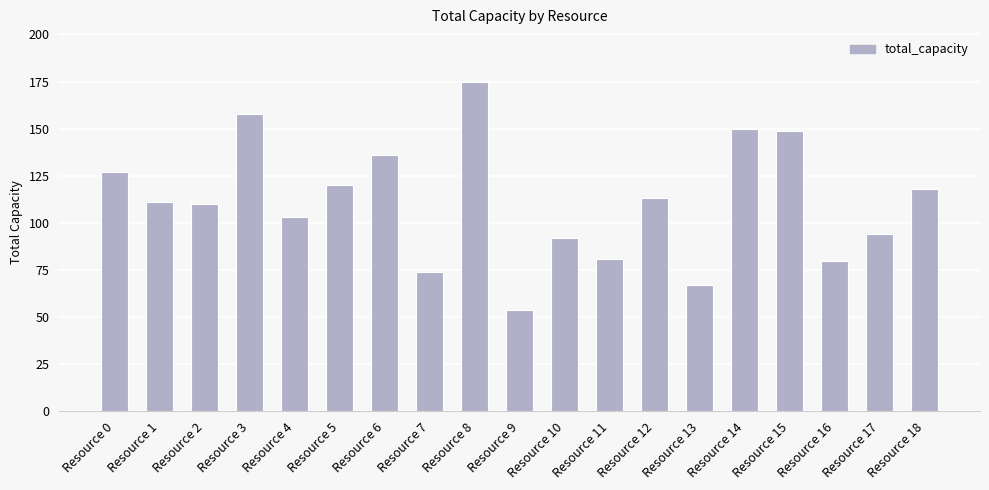

Reading left to right, what are all the values shown in this chart?

Resource 0=127	Resource 1=111	Resource 2=110	Resource 3=158	Resource 4=103	Resource 5=120	Resource 6=136	Resource 7=74	Resource 8=175	Resource 9=54	Resource 10=92	Resource 11=81	Resource 12=113	Resource 13=67	Resource 14=150	Resource 15=149	Resource 16=80	Resource 17=94	Resource 18=118